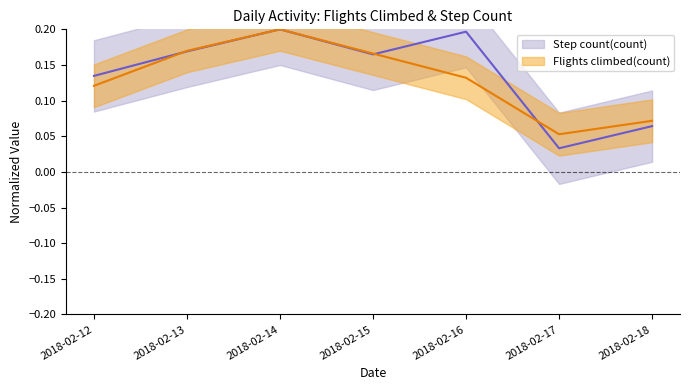

Rank the categories by Flights climbed(count) value from highest to lowest.

2018-02-14, 2018-02-13, 2018-02-15, 2018-02-16, 2018-02-12, 2018-02-18, 2018-02-17